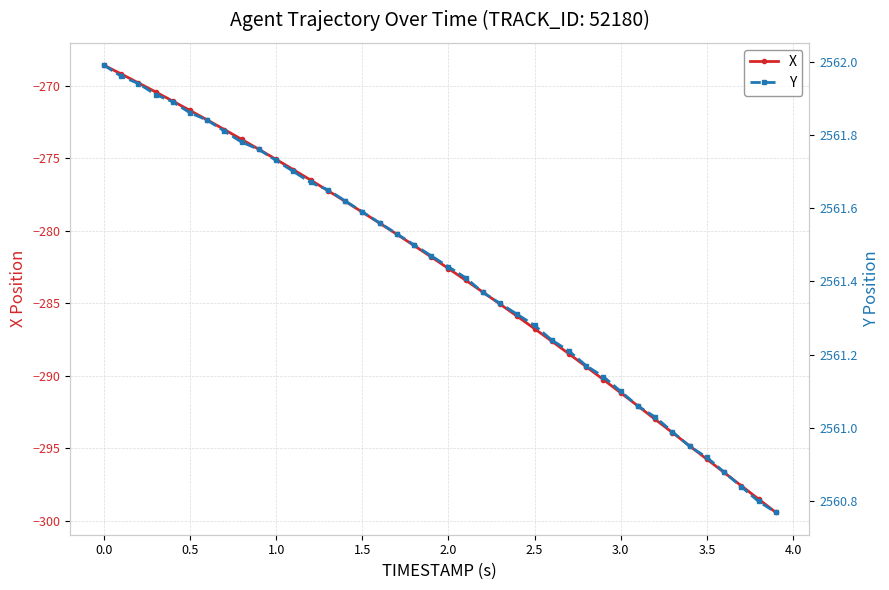

How many data points does each series have?

40